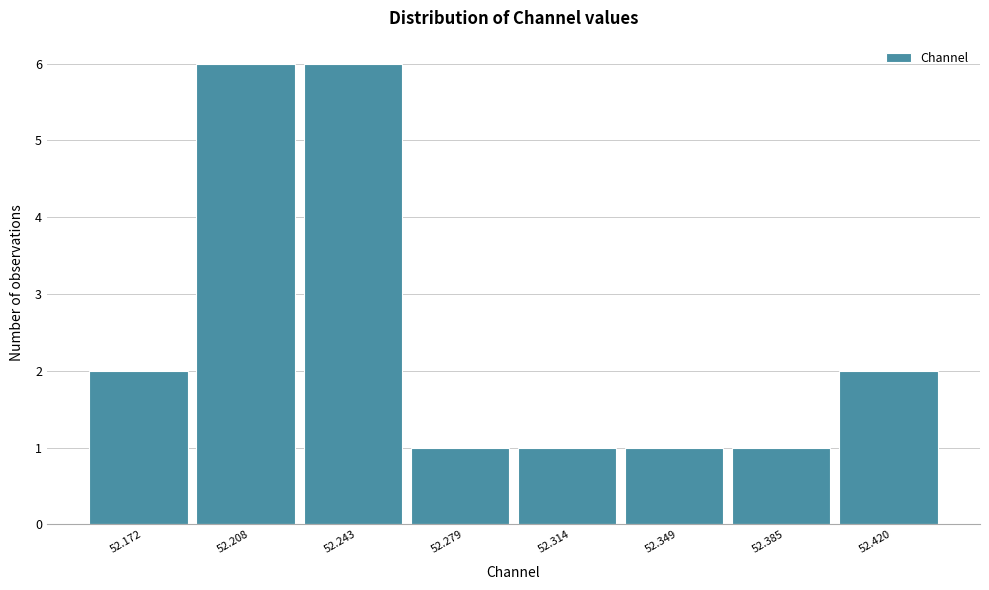

Reading right to left, extract all data points from this chart.

2	1	1	1	1	6	6	2